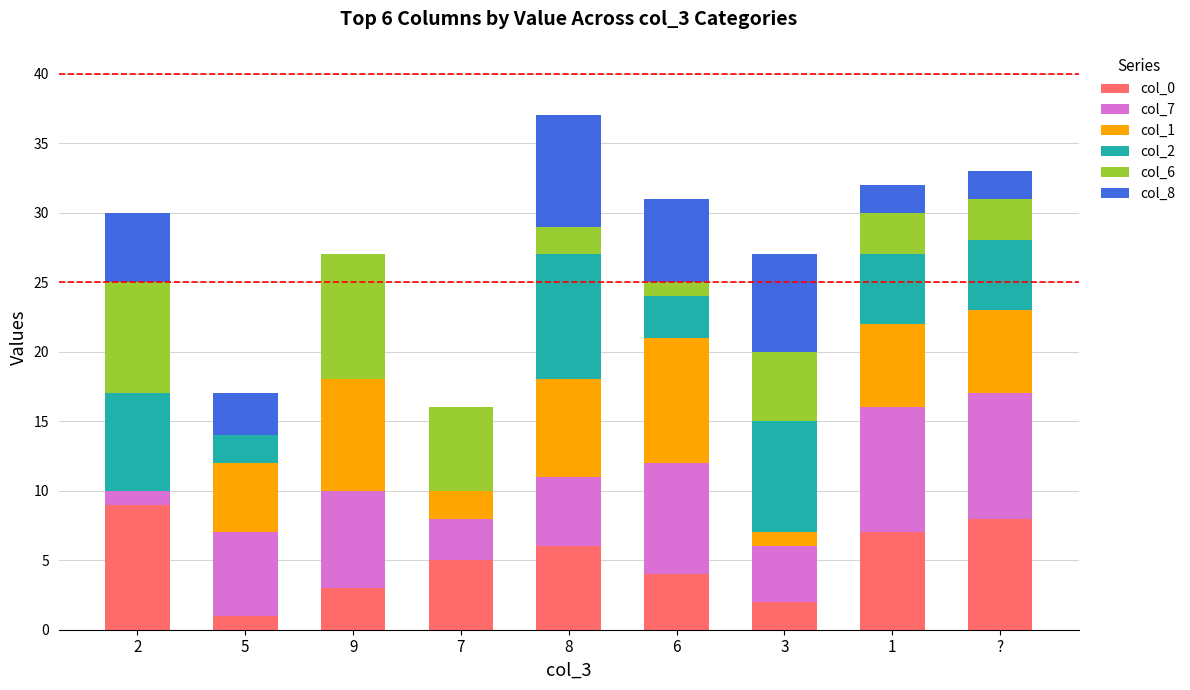

What is the total value across all series at ??

33